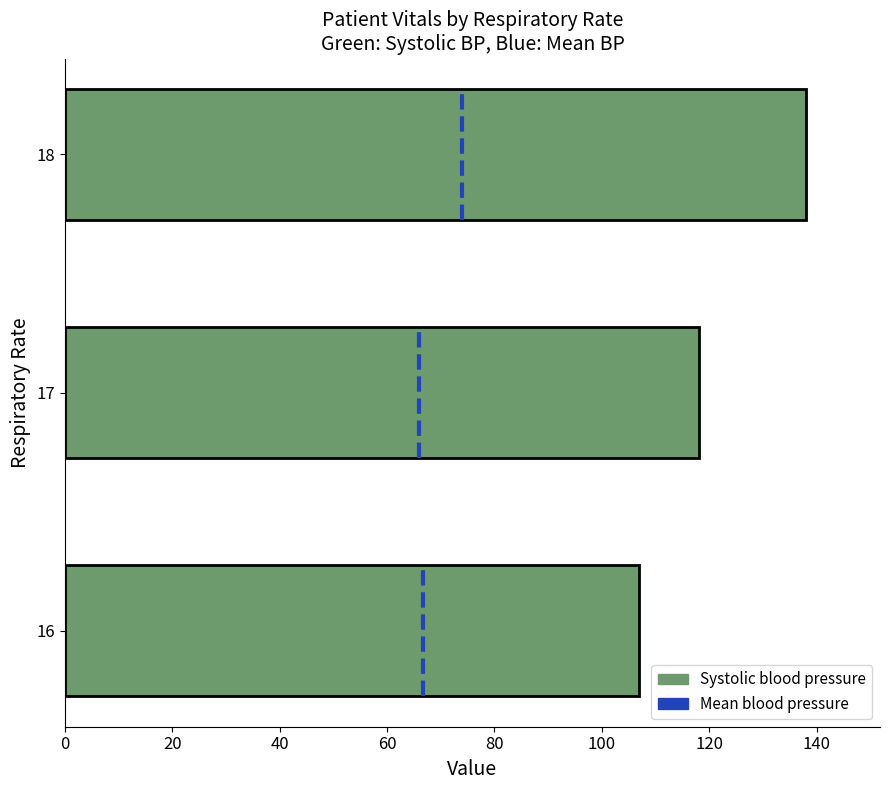

What is the average value?

121.0